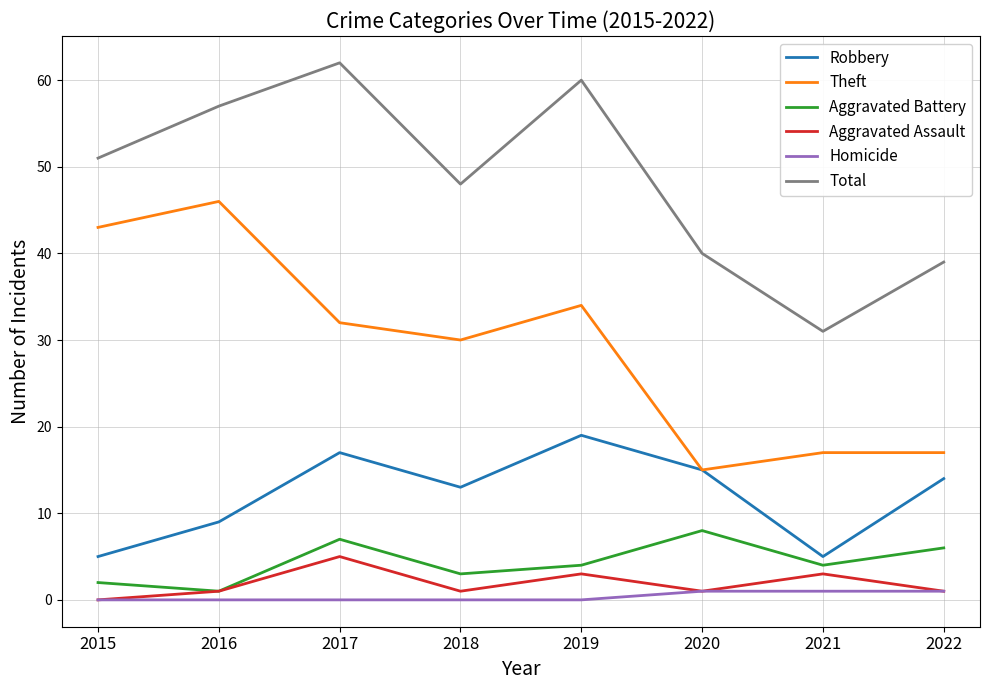

Reading left to right, list all the values displayed in this chart.

Robbery: 5	9	17	13	19	15	5	14
Theft: 43	46	32	30	34	15	17	17
Aggravated Battery: 2	1	7	3	4	8	4	6
Aggravated Assault: 0	1	5	1	3	1	3	1
Homicide: 0	0	0	0	0	1	1	1
Total: 51	57	62	48	60	40	31	39